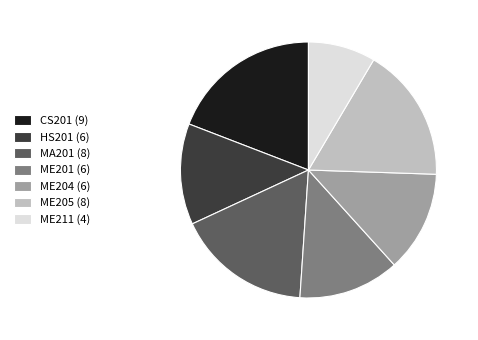

True or false: MA201 (8) accounts for 17% of the total.

True